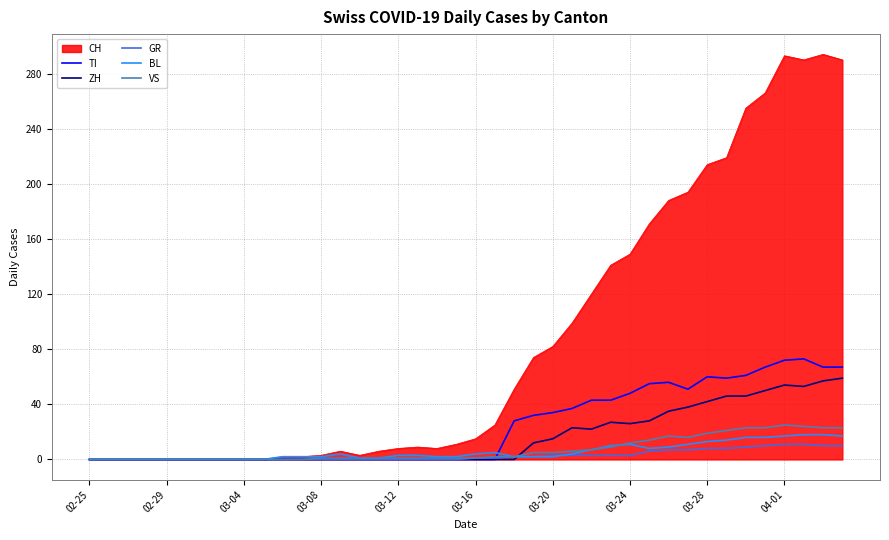

What is the average value of the VS series?

7